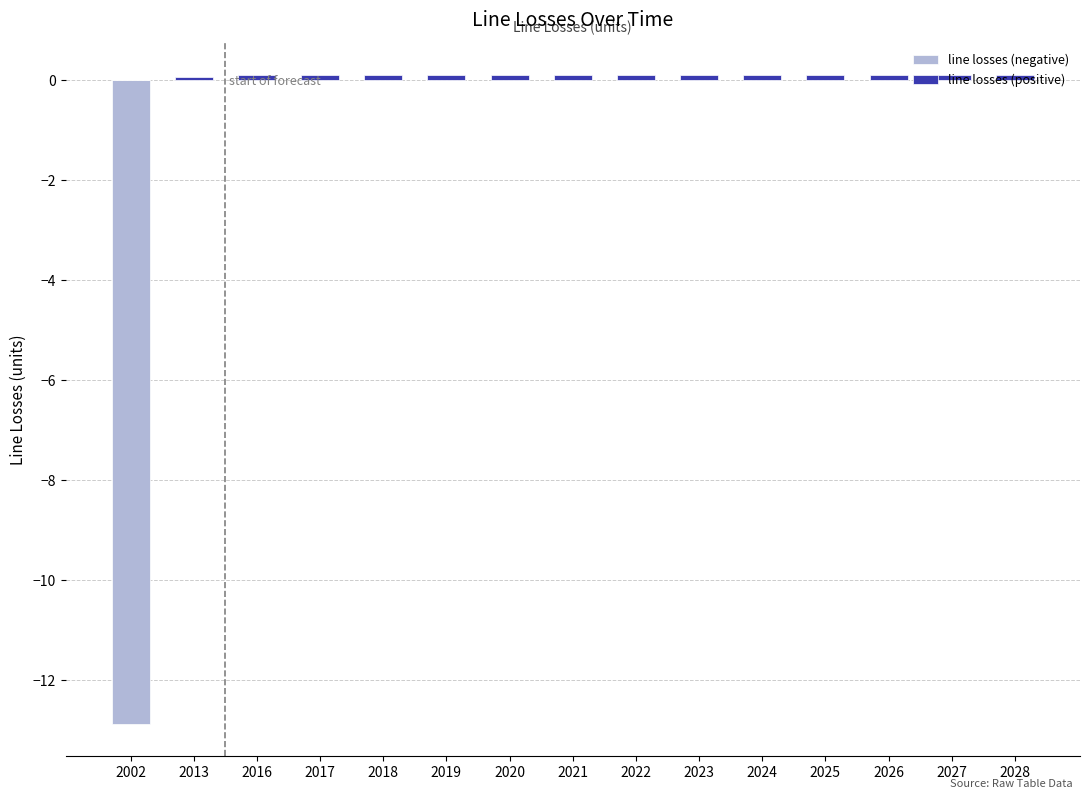

Which series has the largest total across all categories?

line losses (positive)